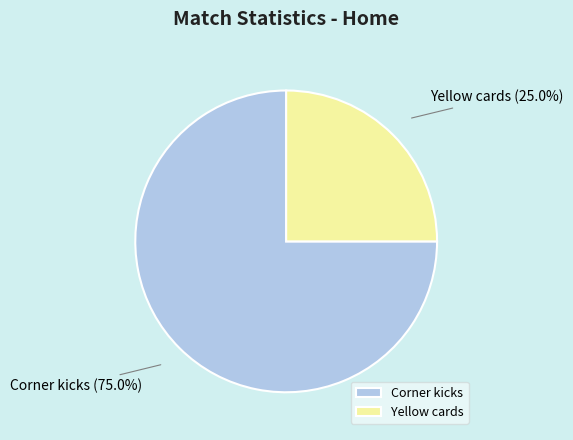

How many slices are in this pie chart?

2